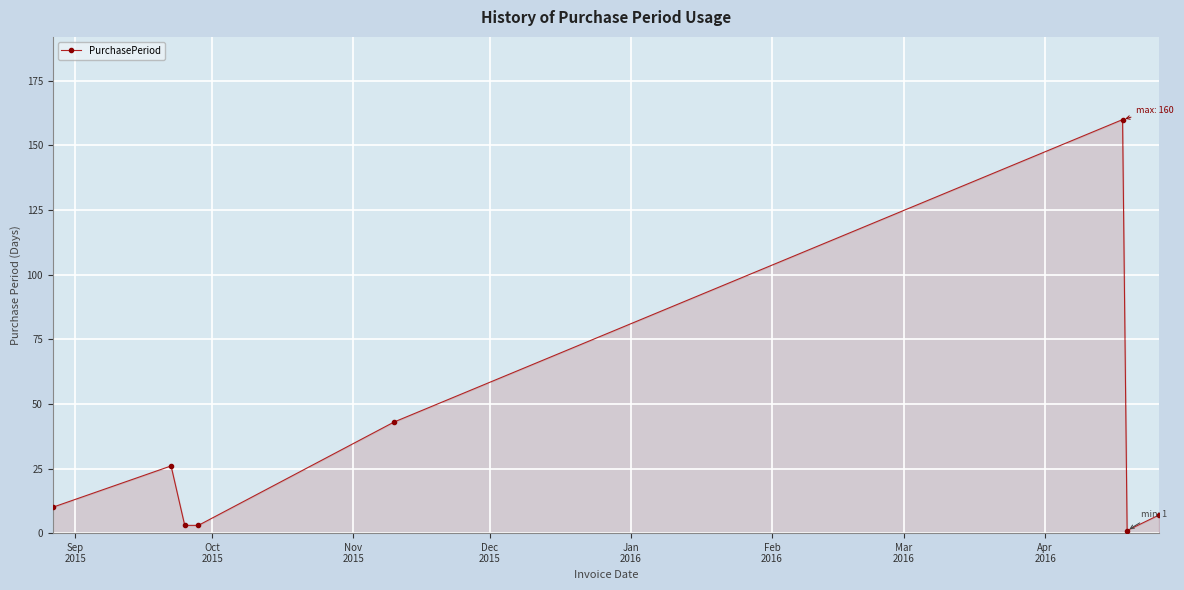

What is the sum of all values?

253